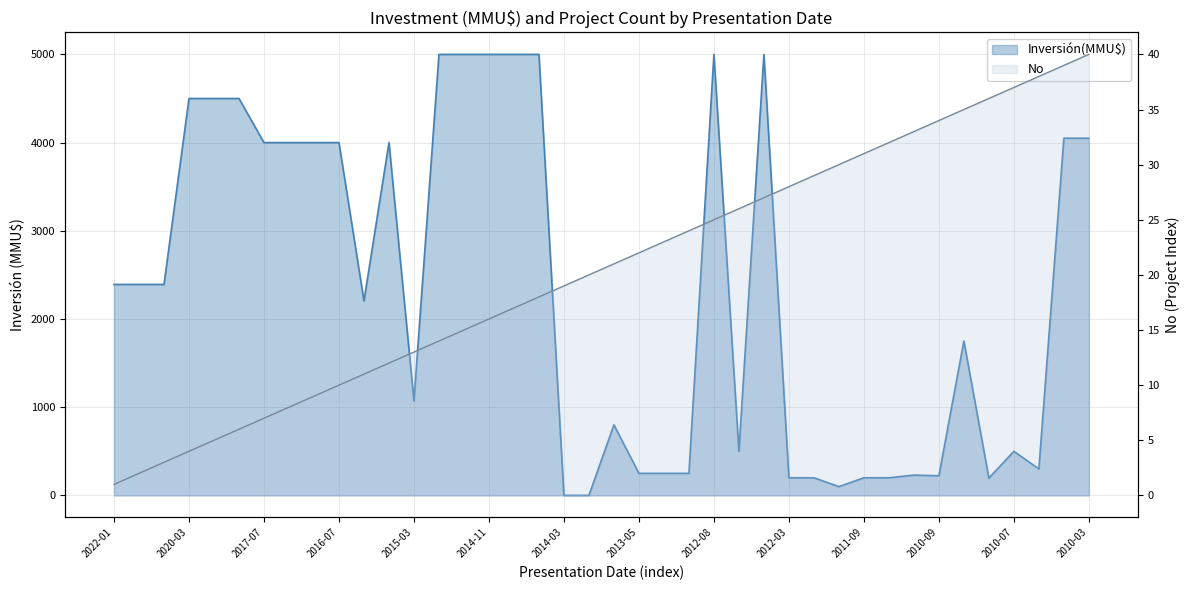

What is the value of the No point at the 13th from the left?

13